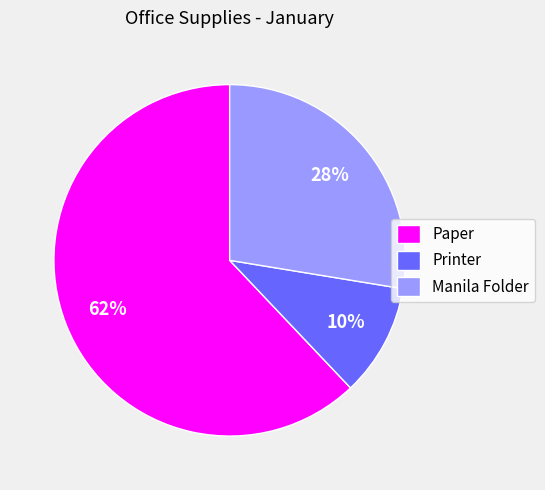

Do Paper and Manila Folder together represent more than half of the pie?

Yes